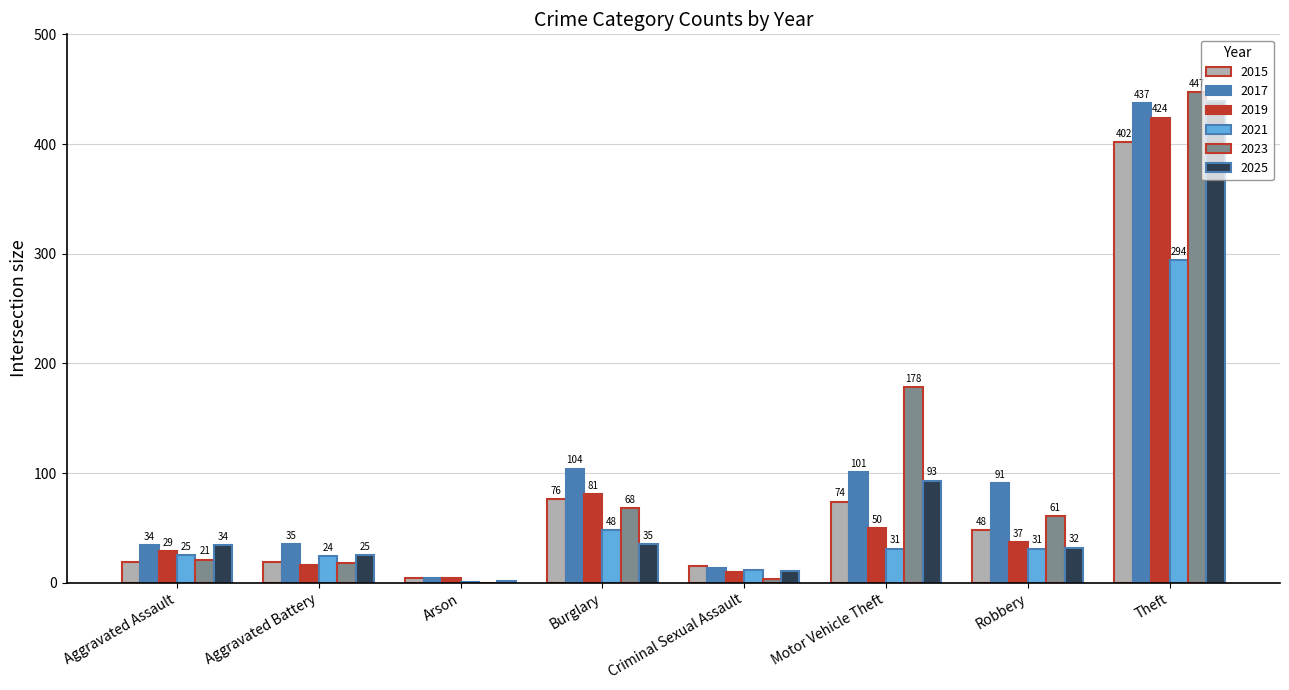

Between Burglary and Criminal Sexual Assault, which series saw the biggest shift?

2017